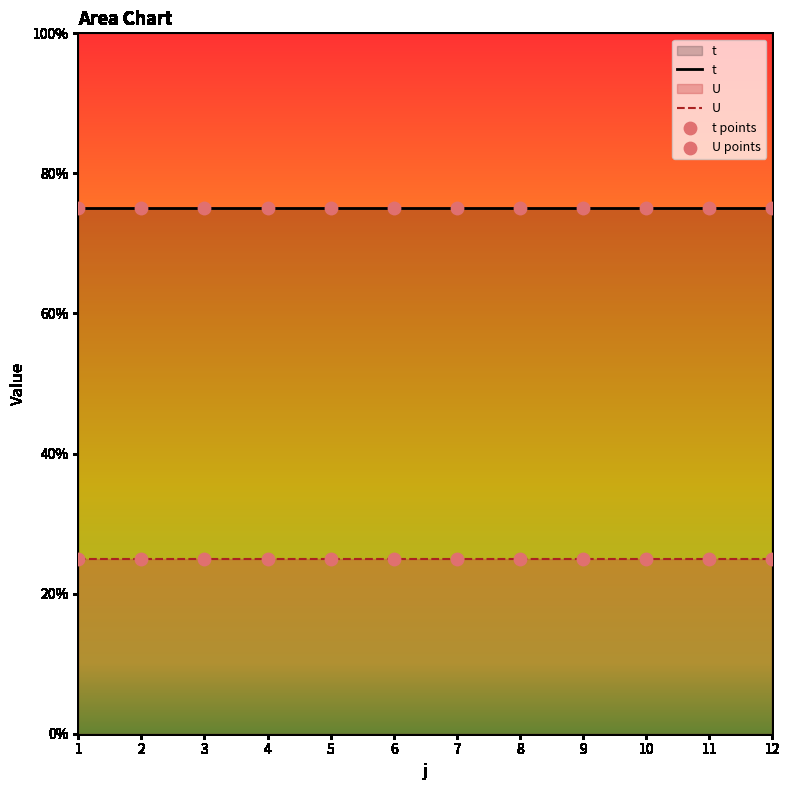

Which series has the largest total across all categories?

t